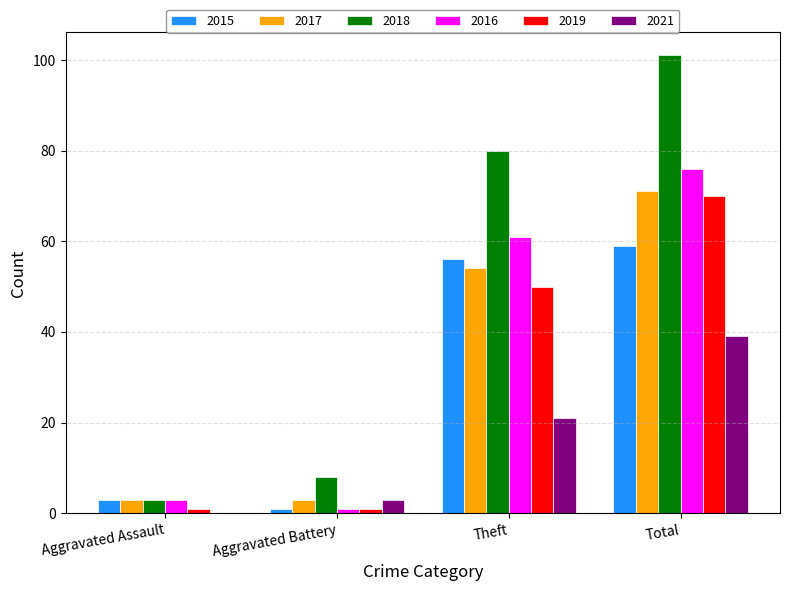

How many groups of bars are there?

4